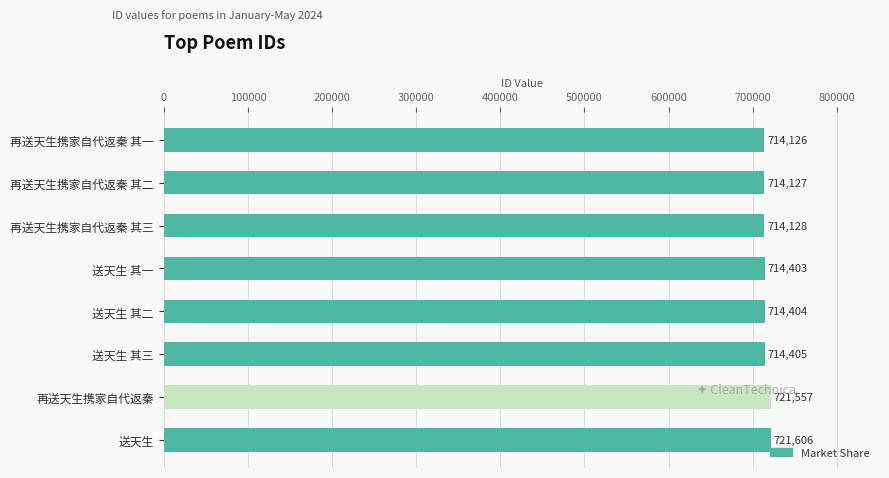

What is the ratio of the value at 送天生 其三 to the value at 再送天生携家自代返秦?

1.0